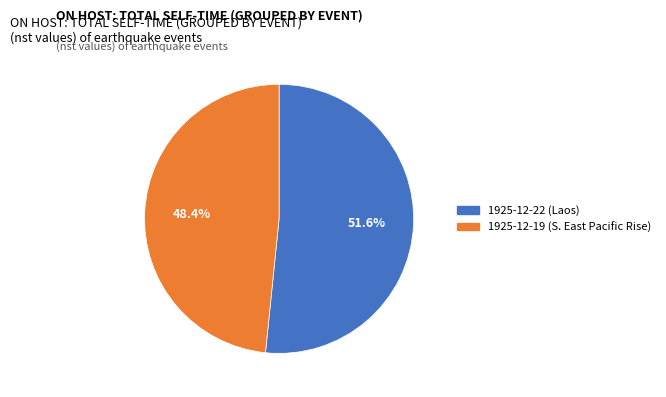

To the nearest percent, what is the average slice percentage?

50%